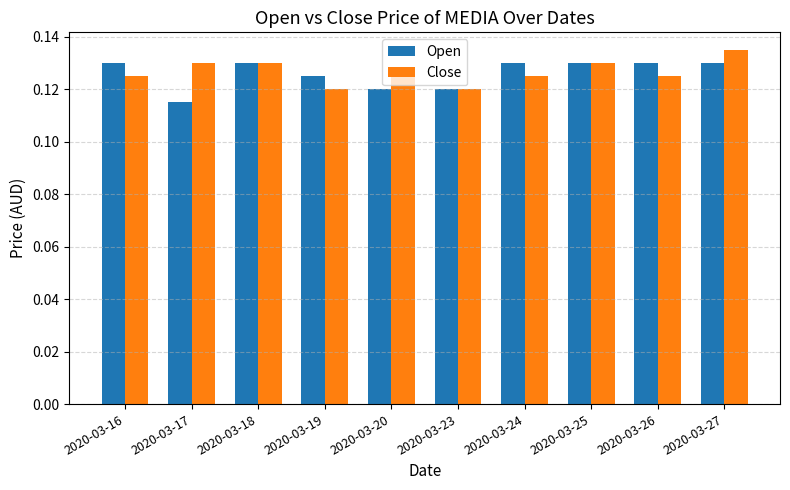

Is it true that Open equals 0.2 at 2020-03-16?

False